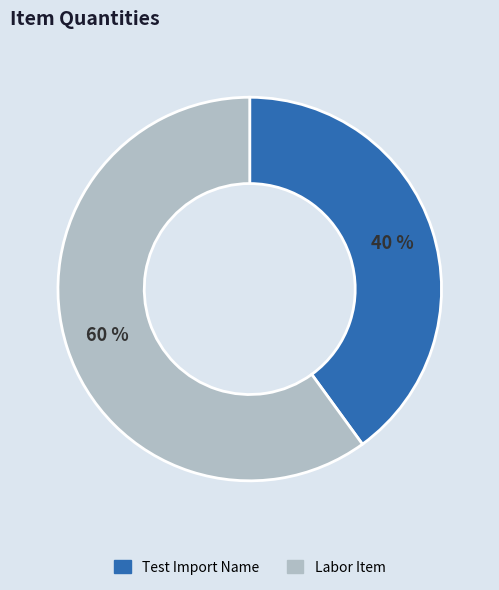

Does any single category account for the majority?

Yes